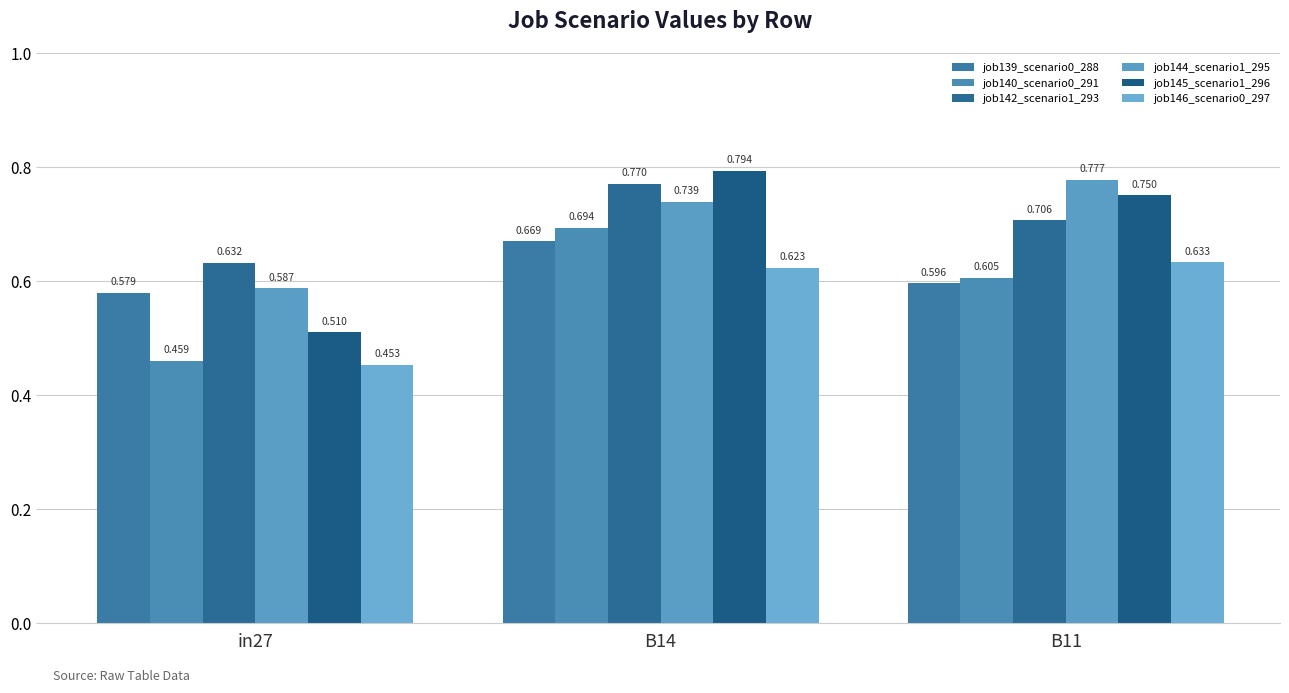

How many categories are shown in the chart?

3